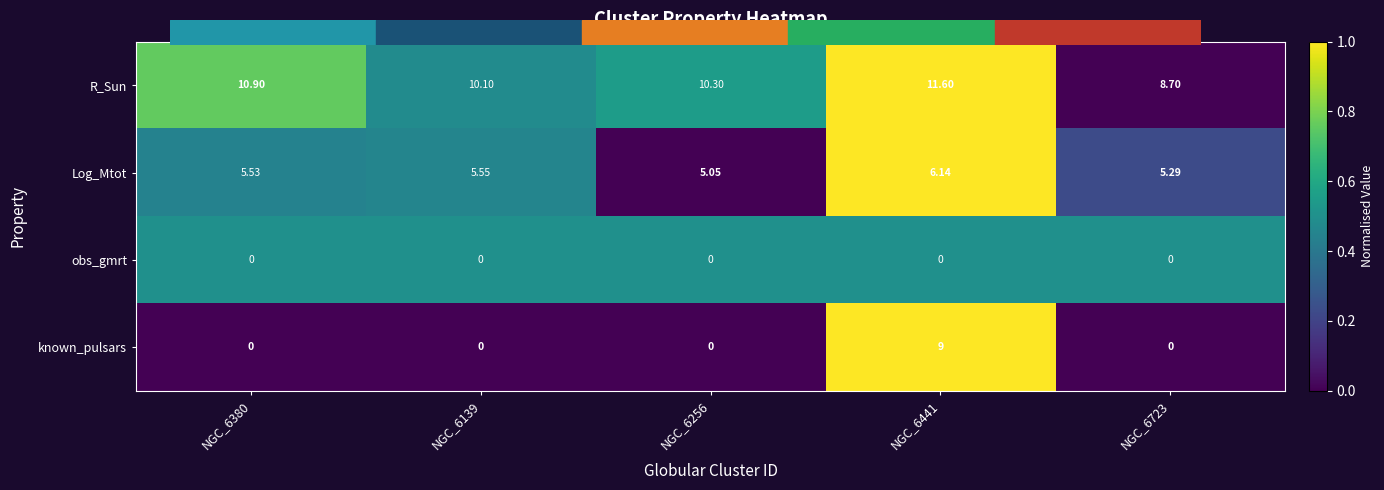

Which series has the largest total across all categories?

R_Sun